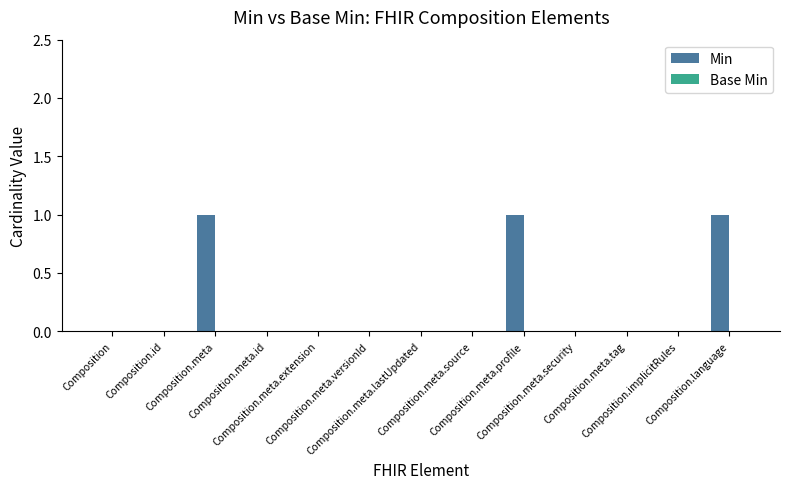

What is the sum of all values?

3